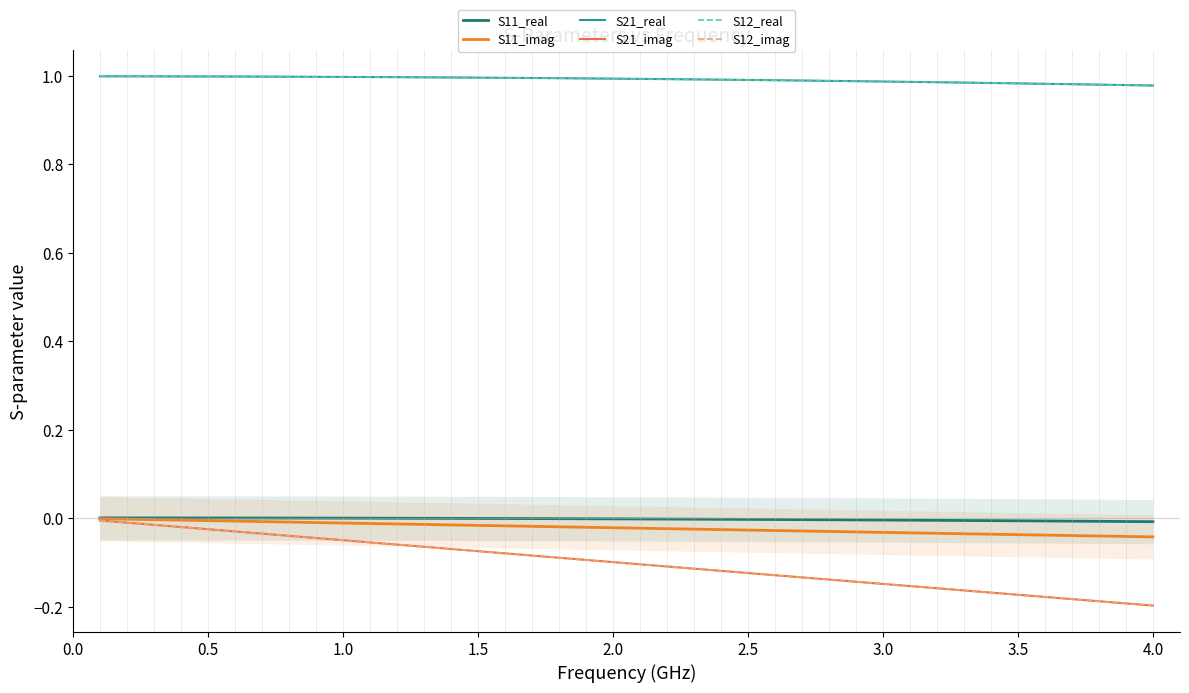

Is the value of S12_real at 37 greater than the value of S21_real at 30?

No